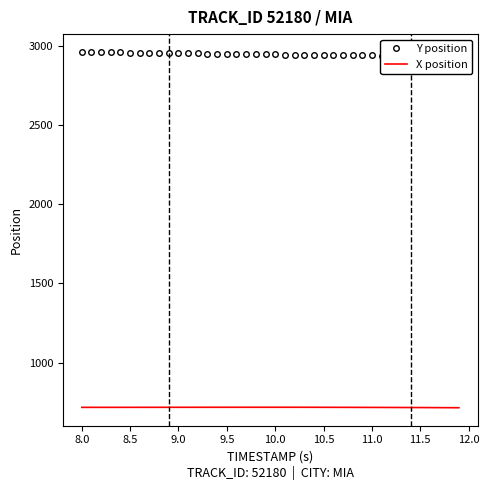

How many lines are shown in the chart?

2